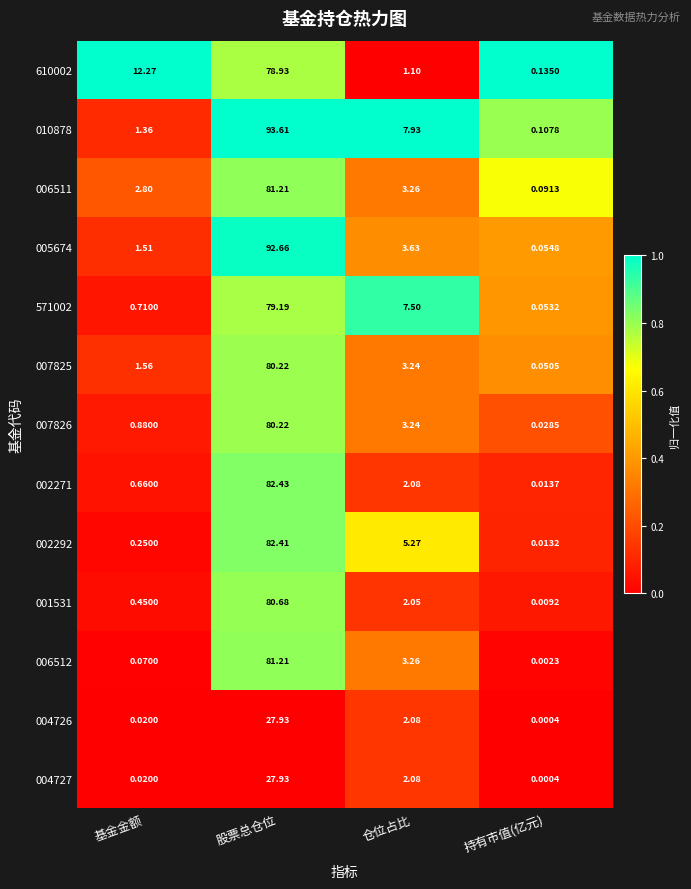

Where does the 001531 series first go above 2?

股票总仓位